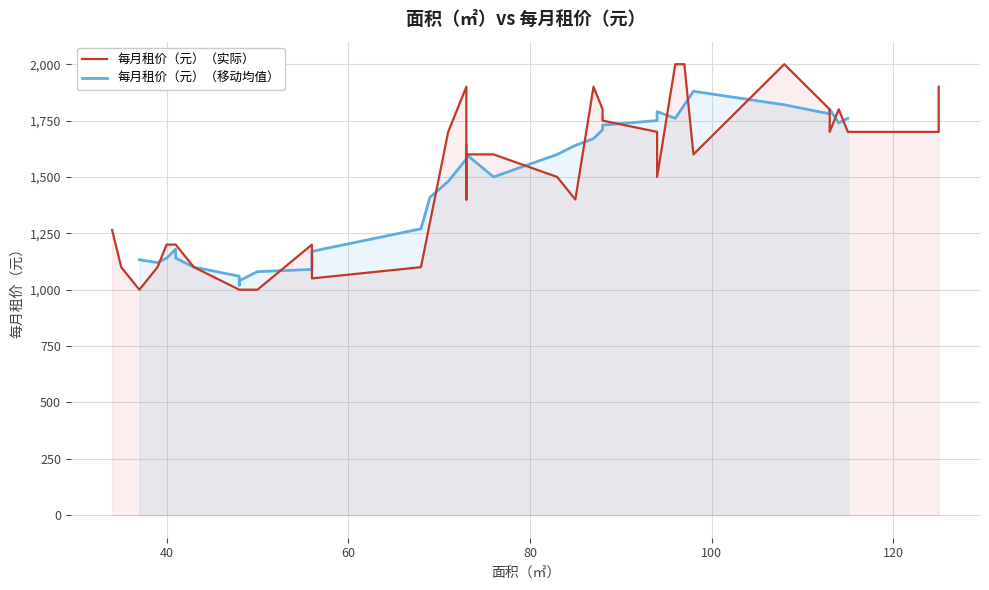

What is the smallest value displayed?

1000